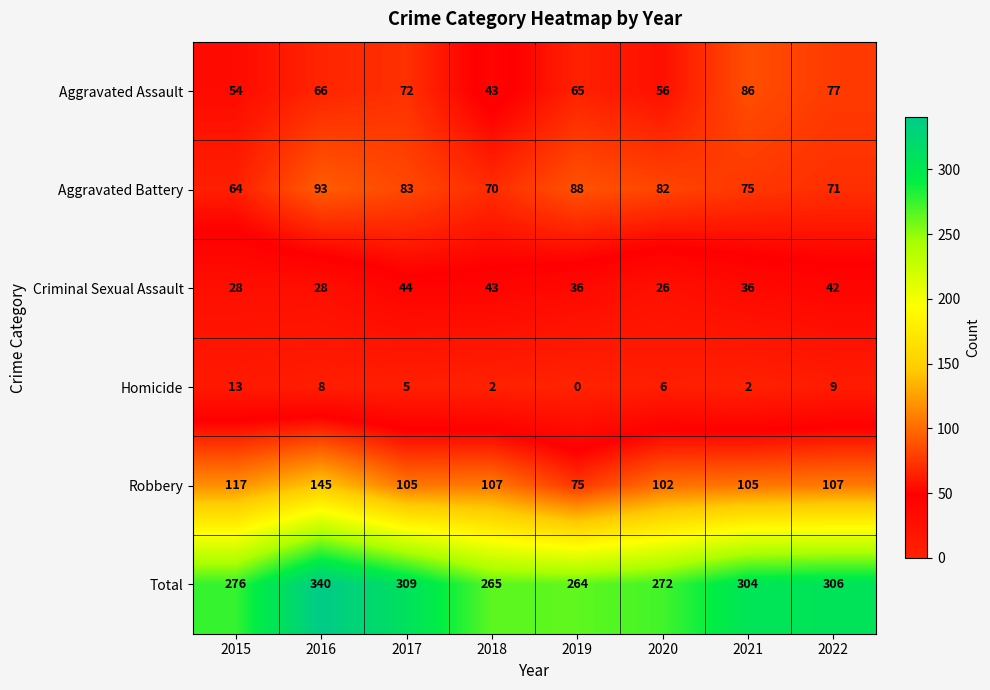

Rank the series at 2015 from highest to lowest value.

Total, Robbery, Aggravated Battery, Aggravated Assault, Criminal Sexual Assault, Homicide